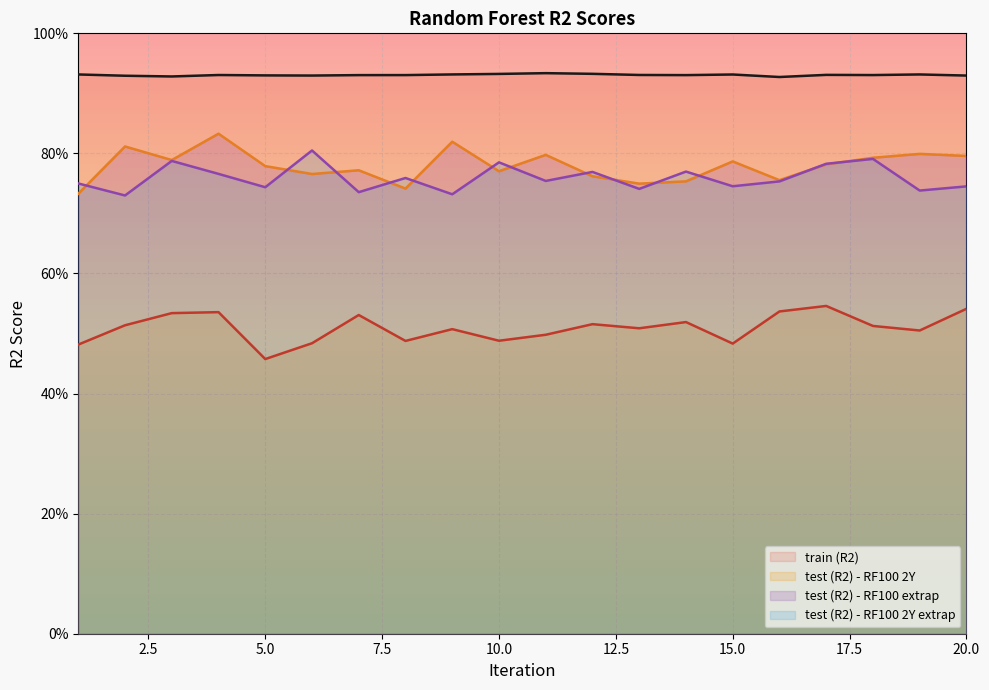

Reading left to right, list all the values displayed in this chart.

train (R2): 1=0.9	2=0.9	3=0.9	4=0.9	5=0.9	6=0.9	7=0.9	8=0.9	9=0.9	10=0.9	11=0.9	12=0.9	13=0.9	14=0.9	15=0.9	16=0.9	17=0.9	18=0.9	19=0.9	20=0.9
test (R2) - RF100 2Y: 1=0.5	2=0.5	3=0.5	4=0.5	5=0.5	6=0.5	7=0.5	8=0.5	9=0.5	10=0.5	11=0.5	12=0.5	13=0.5	14=0.5	15=0.5	16=0.5	17=0.5	18=0.5	19=0.5	20=0.5
test (R2) - RF100 extrap: 1=0.7	2=0.8	3=0.8	4=0.8	5=0.8	6=0.8	7=0.8	8=0.7	9=0.8	10=0.8	11=0.8	12=0.8	13=0.7	14=0.8	15=0.8	16=0.8	17=0.8	18=0.8	19=0.8	20=0.8
test (R2) - RF100 2Y extrap: 1=0.7	2=0.7	3=0.8	4=0.8	5=0.7	6=0.8	7=0.7	8=0.8	9=0.7	10=0.8	11=0.8	12=0.8	13=0.7	14=0.8	15=0.7	16=0.8	17=0.8	18=0.8	19=0.7	20=0.7